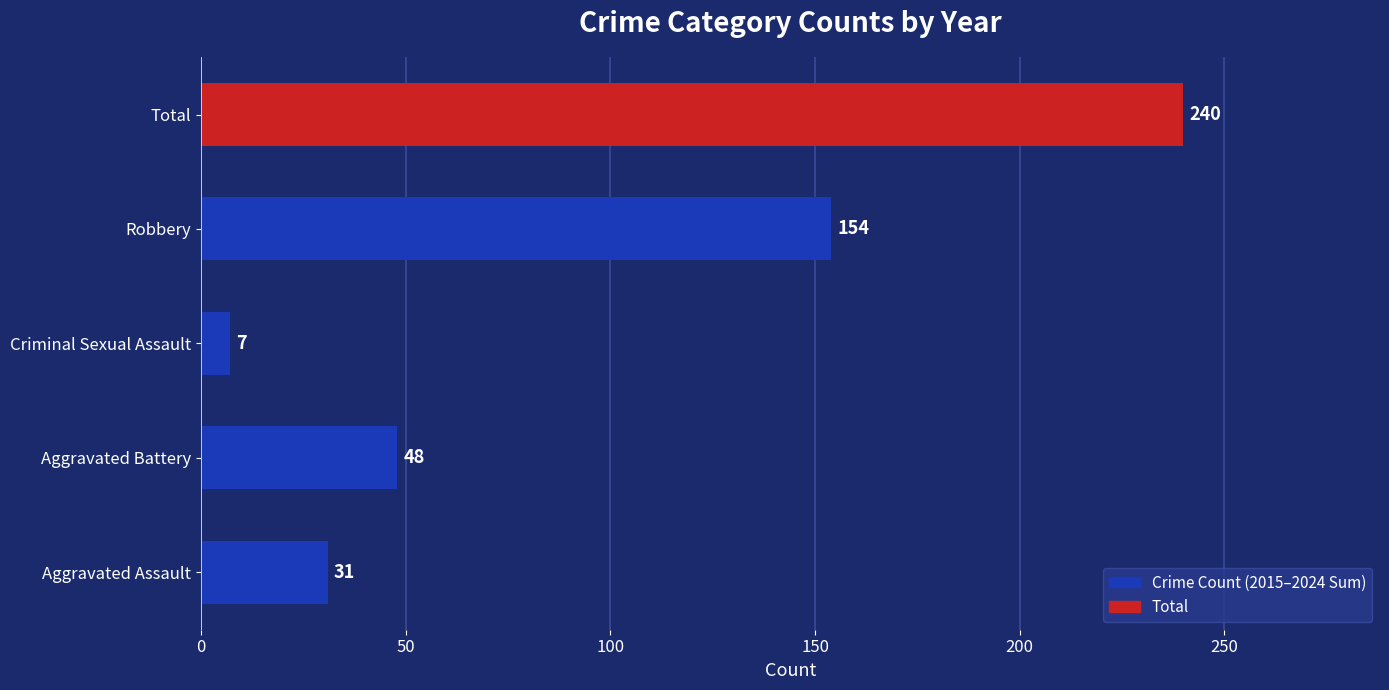

Reading bottom to top, list all the values displayed in this chart.

Aggravated Assault=31	Aggravated Battery=48	Criminal Sexual Assault=7	Robbery=154	Total=240